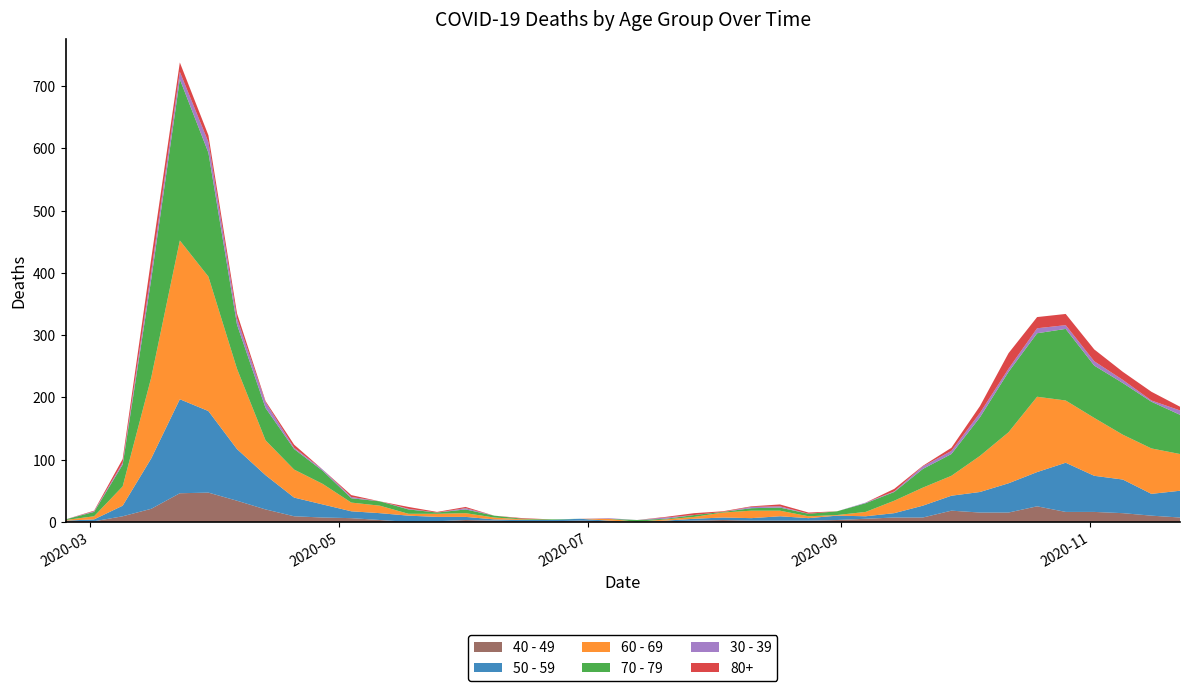

Reading right to left, extract all data points from this chart.

40 - 49: 7	10	14	16	16	25	15	15	18	7	7	5	3	2	2	2	3	2	1	0	1	2	1	1	2	3	1	0	3	6	7	9	20	34	47	46	21	9	1	1
50 - 59: 43	35	54	58	79	55	47	33	24	19	7	4	7	4	7	4	4	3	1	0	1	3	2	2	2	5	7	10	11	11	21	30	55	83	131	151	81	17	3	1
60 - 69: 59	73	72	93	100	121	82	58	32	29	20	7	1	3	9	12	8	3	2	0	3	0	0	1	3	6	5	3	12	14	33	45	56	129	216	255	130	31	5	1
70 - 79: 63	75	83	84	115	102	97	62	35	30	14	14	6	4	5	4	1	3	1	3	0	0	1	1	3	6	2	7	7	7	21	33	52	71	199	259	158	35	7	1
30 - 39: 7	2	5	7	6	8	5	7	5	4	1	1	0	0	2	2	0	0	2	0	1	0	0	0	0	2	0	1	0	2	2	2	9	10	17	12	12	3	1	0
80+: 6	14	13	19	18	18	25	11	5	1	4	0	0	2	3	1	1	3	1	0	0	0	0	1	0	2	1	3	0	3	0	5	2	8	11	15	21	6	1	0